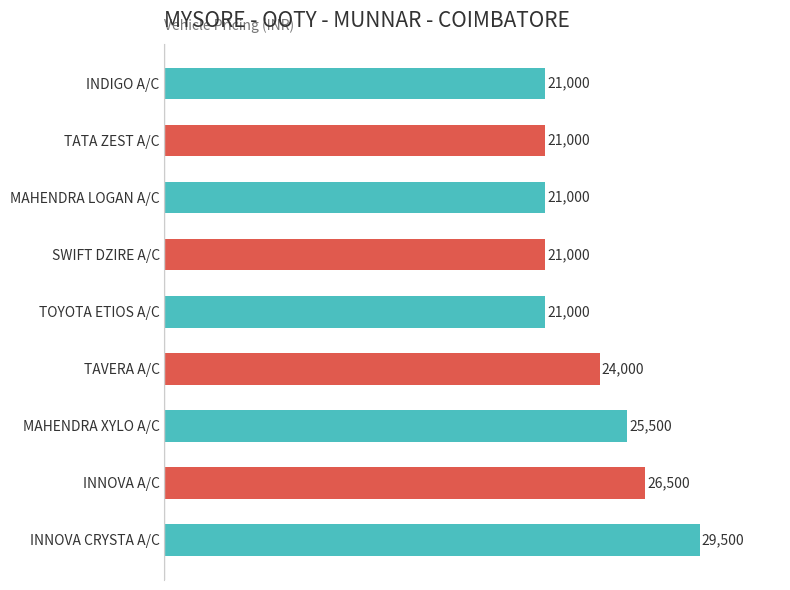

At which label is the value closest to 25250?

MAHENDRA XYLO A/C